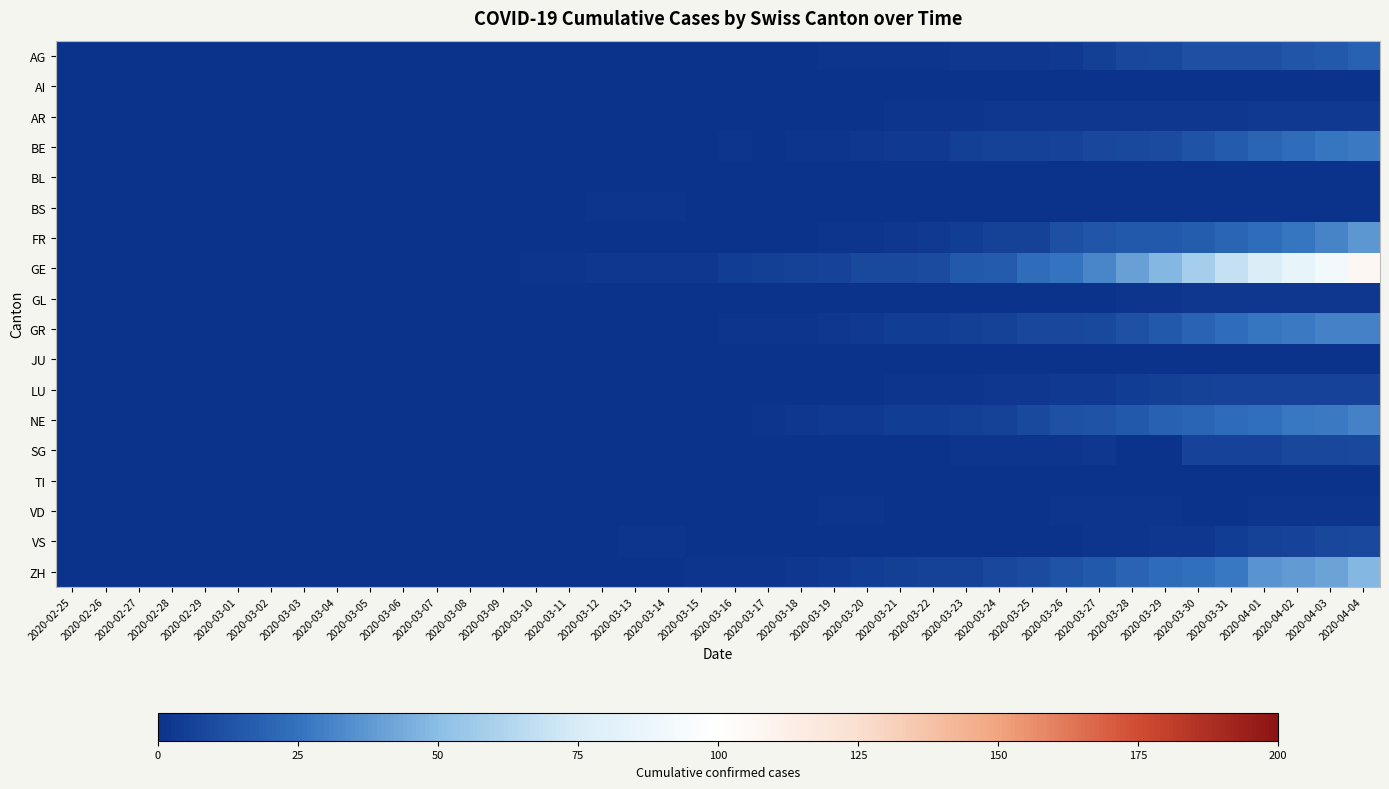

Which label corresponds to the largest value in the chart?

2020-04-04